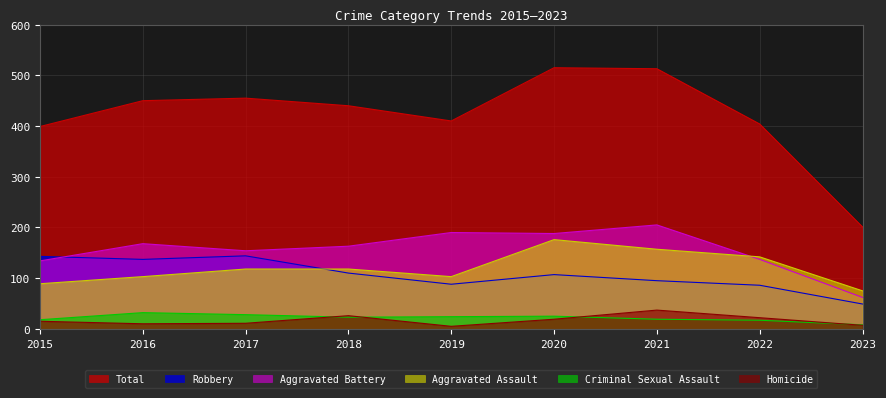

At which label does Aggravated Assault first exceed 118?

2020